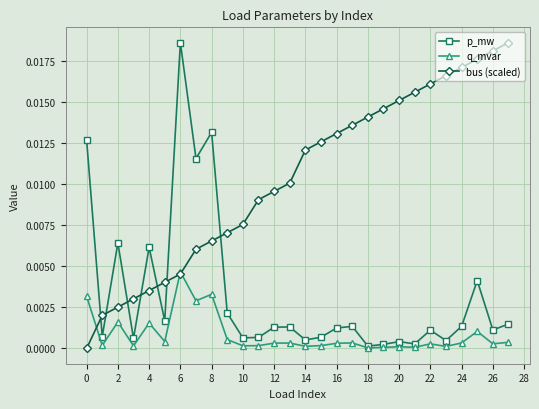

Rank the series by their average value, from lowest to highest.

q_mvar, p_mw, bus (scaled)